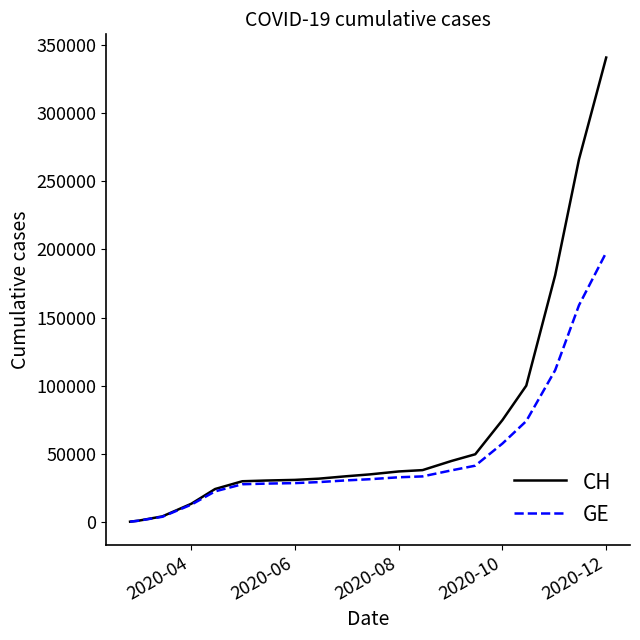

Which series has the widest spread of values?

CH